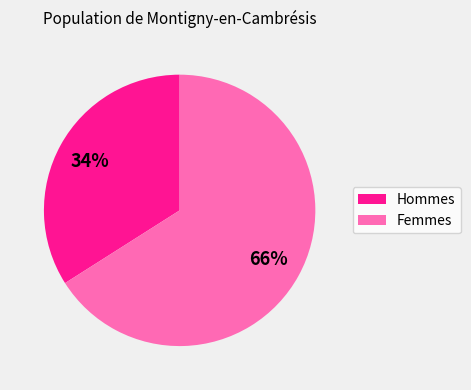

How many segments does this pie chart have?

2